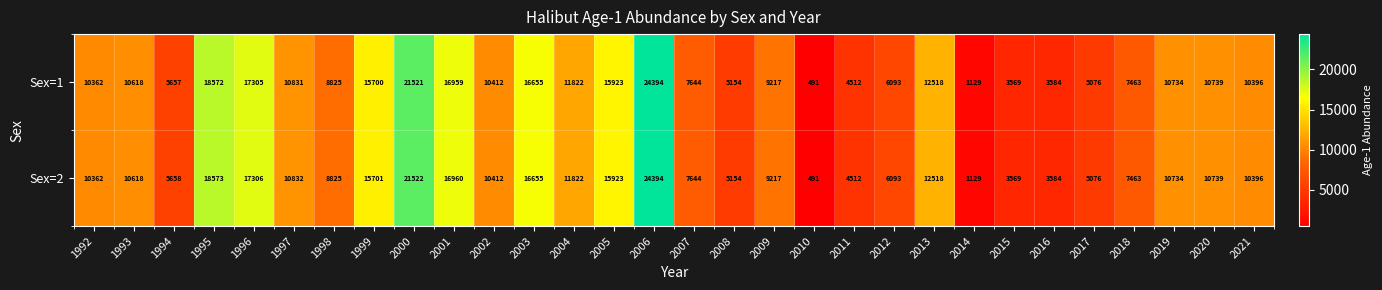

What is the smallest value displayed?

491